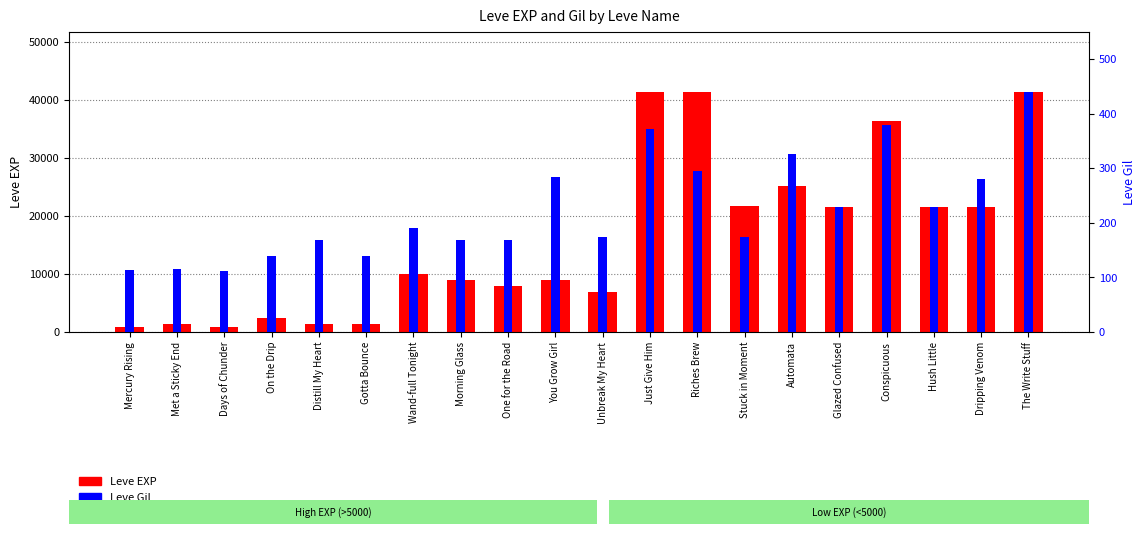

What are all the series names shown in the legend?

Leve EXP, Leve Gil